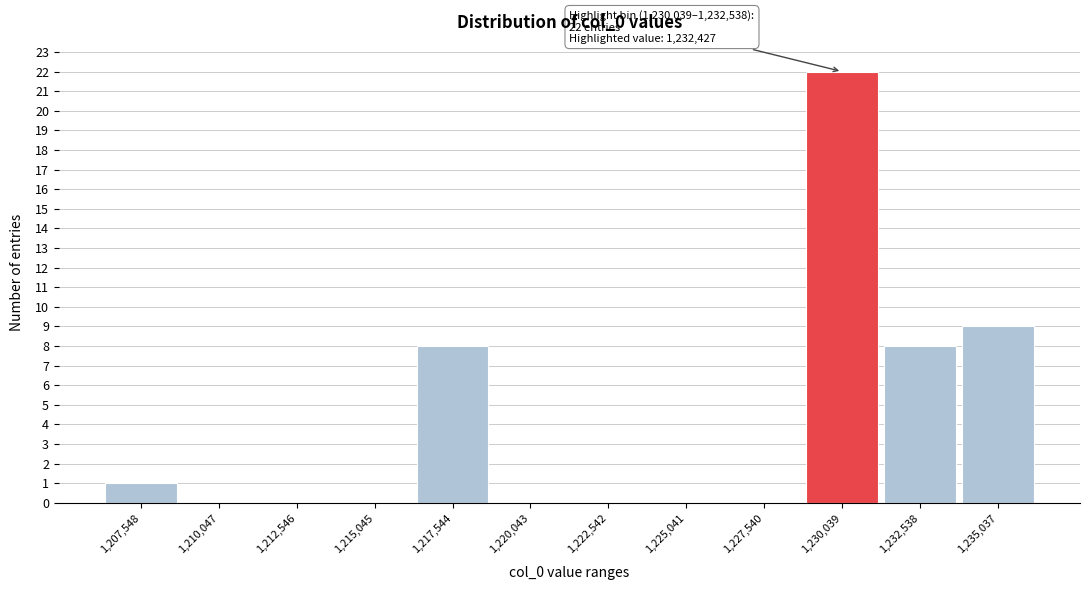

Reading left to right, extract all data points from this chart.

1,207,548=1	1,210,047=0	1,212,546=0	1,215,045=0	1,217,544=8	1,220,043=0	1,222,542=0	1,225,041=0	1,227,540=0	1,230,039=22	1,232,538=8	1,235,037=9